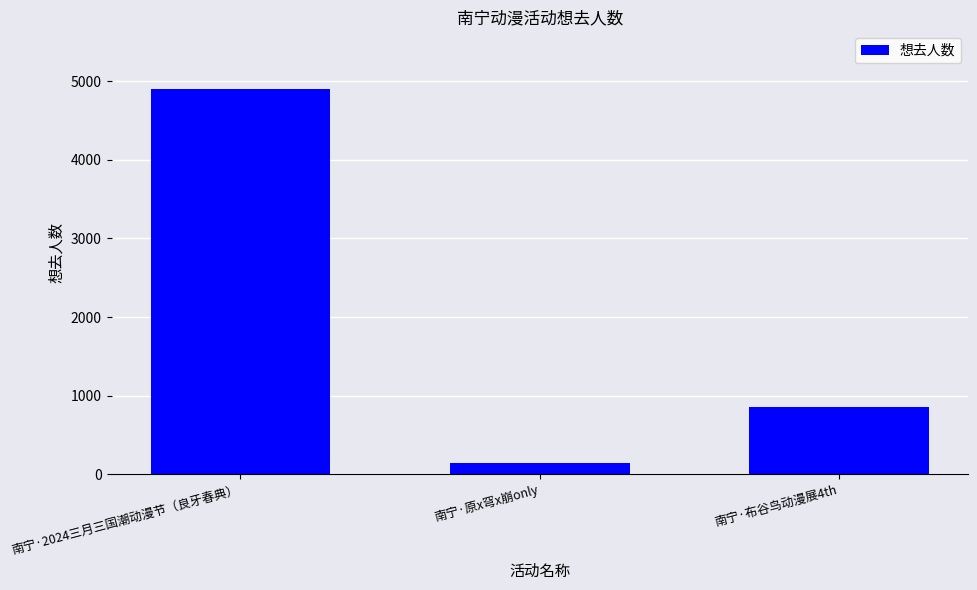

Rank the categories by value from lowest to highest.

南宁·原x穹x崩only, 南宁·布谷鸟动漫展4th, 南宁·2024三月三国潮动漫节（良牙春典）